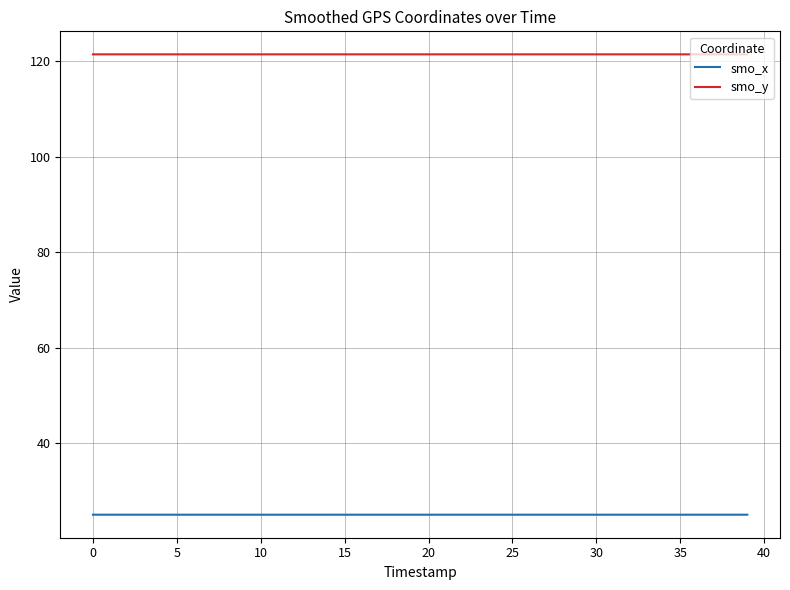

True or false: smo_y and smo_x cross at least once.

False